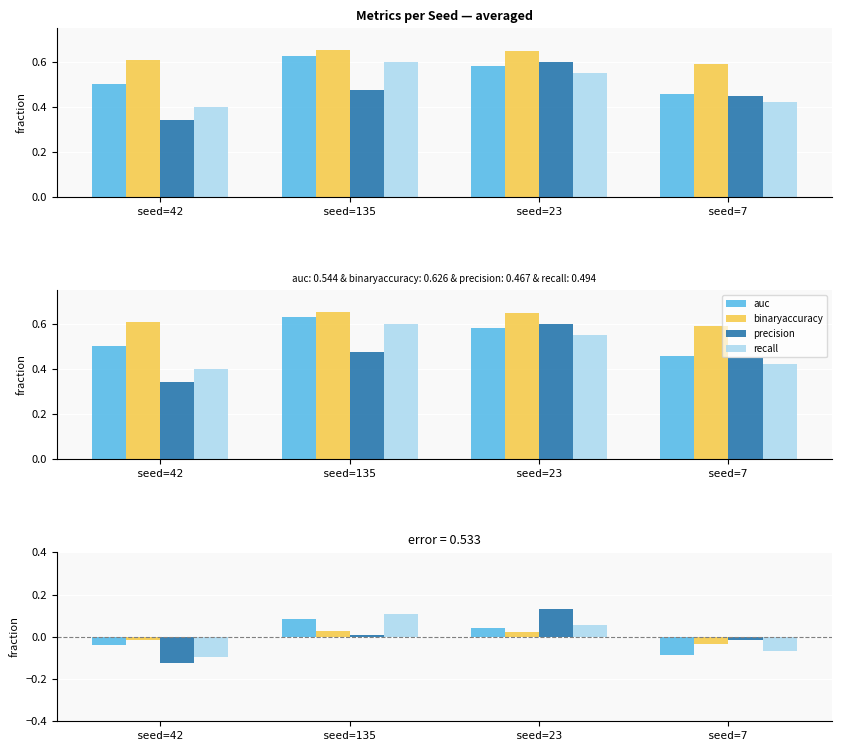

What is the difference between the precision values at seed=7 and seed=42?

0.1